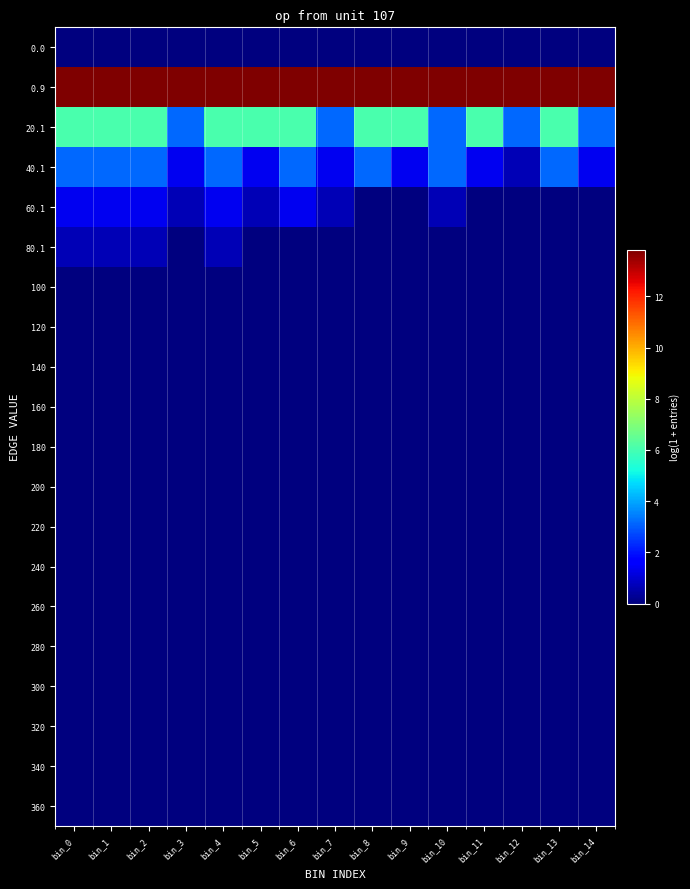

What is the spread (max minus min) of values at bin_2?

13.8